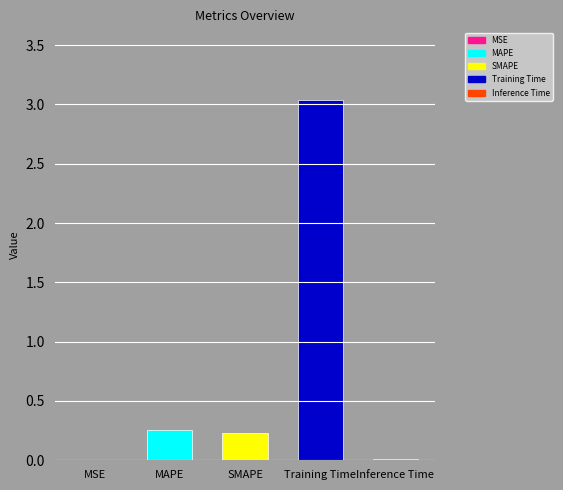

The value at Inference Time is 0.0. True or false?

True